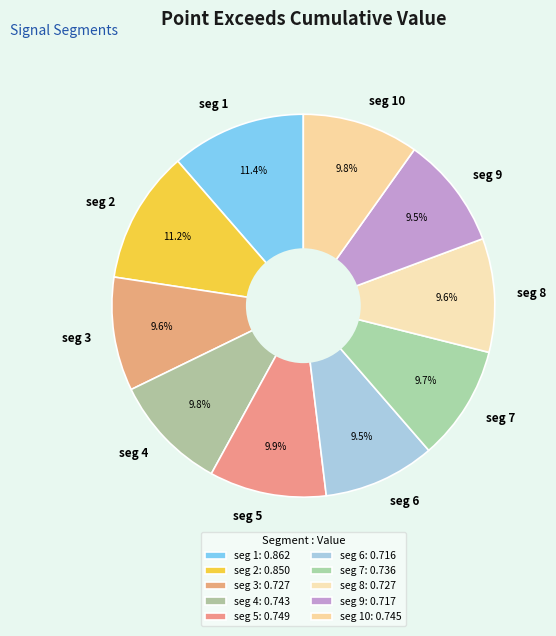

Between seg 1 and seg 4, which is larger?

seg 1